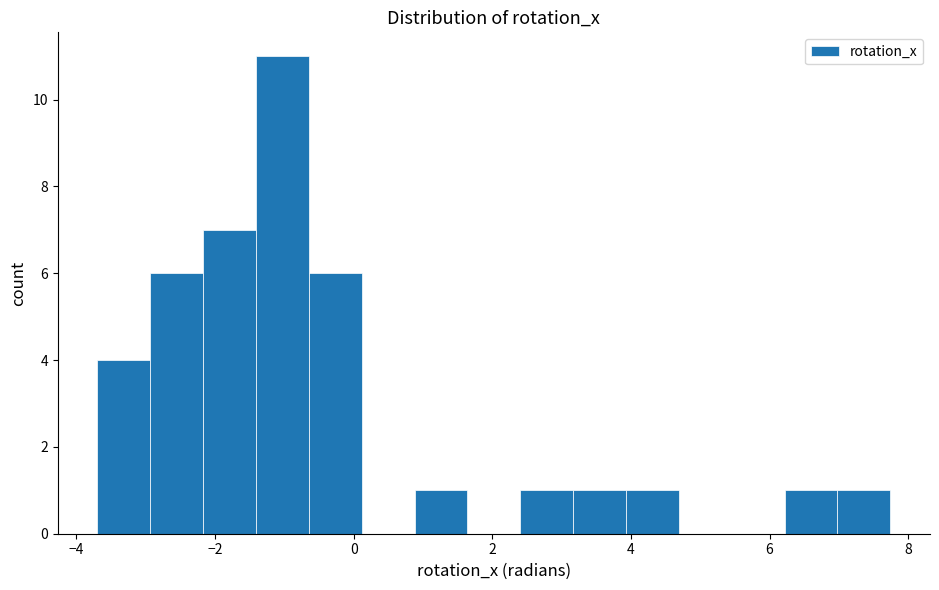

Read against the x-axis, roughly where is the centre of the tallest bar?

-1.0